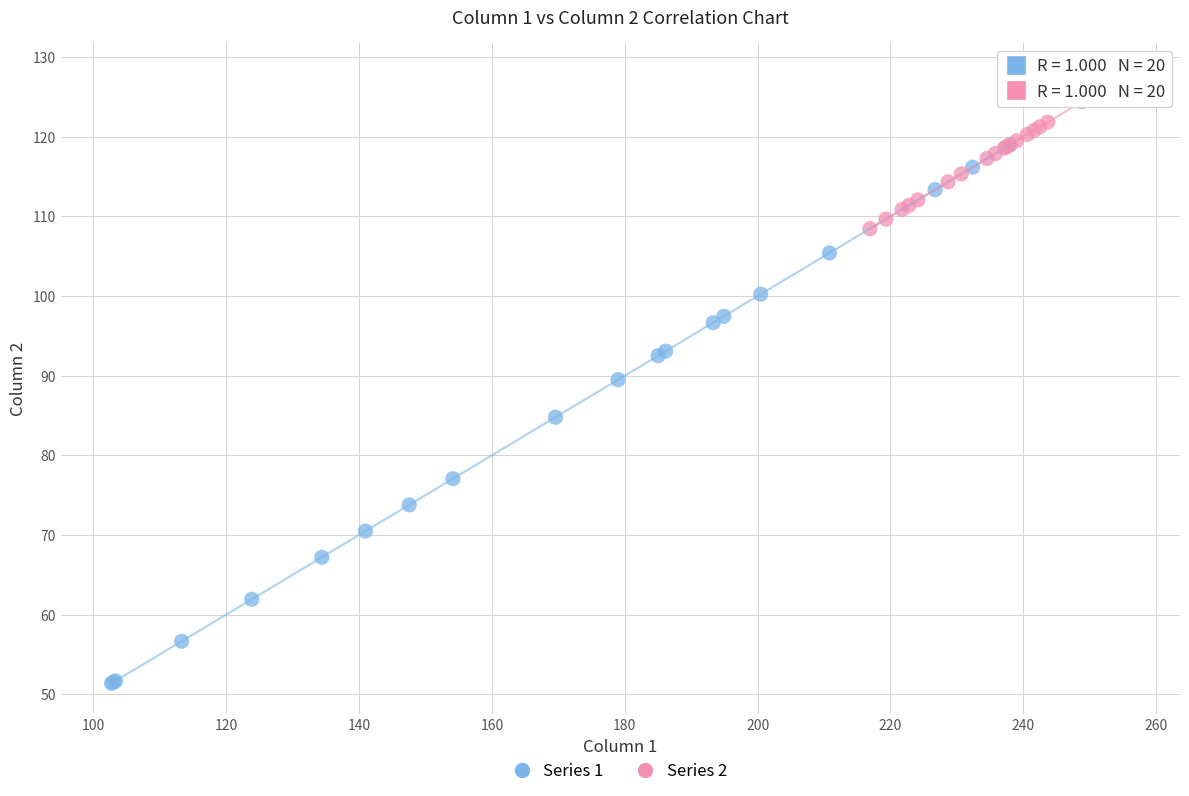

Which series reaches the minimum Y coordinate?

Series 1